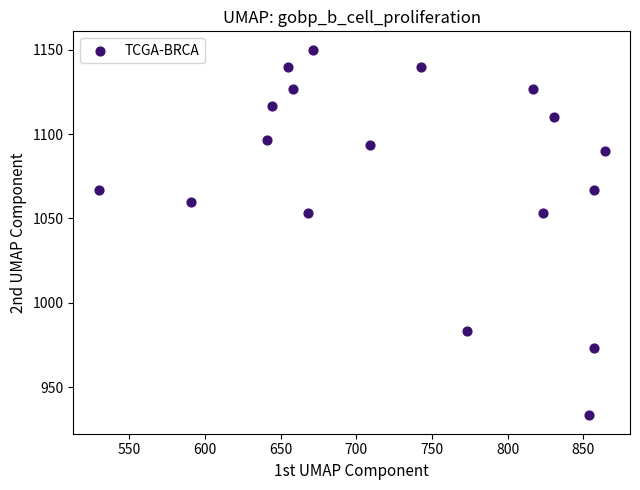

What is the range of X values (max minus min)?

334.1